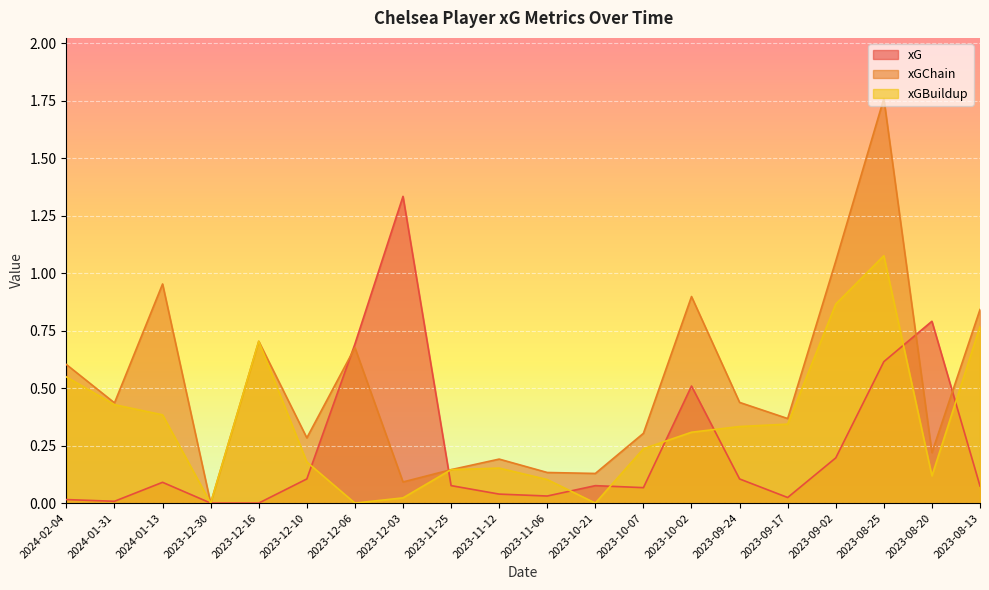

What is the total value across all series at 2023-12-10?

0.6